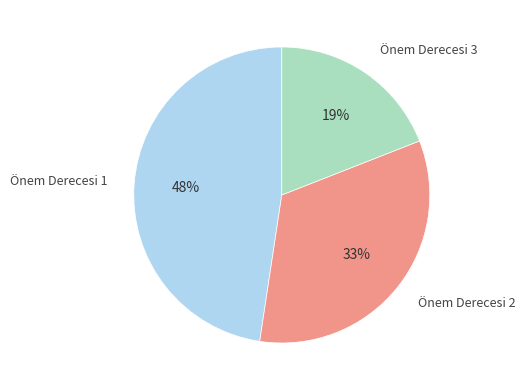

Is the sum of Önem Derecesi 1 and Önem Derecesi 3 greater than half?

Yes